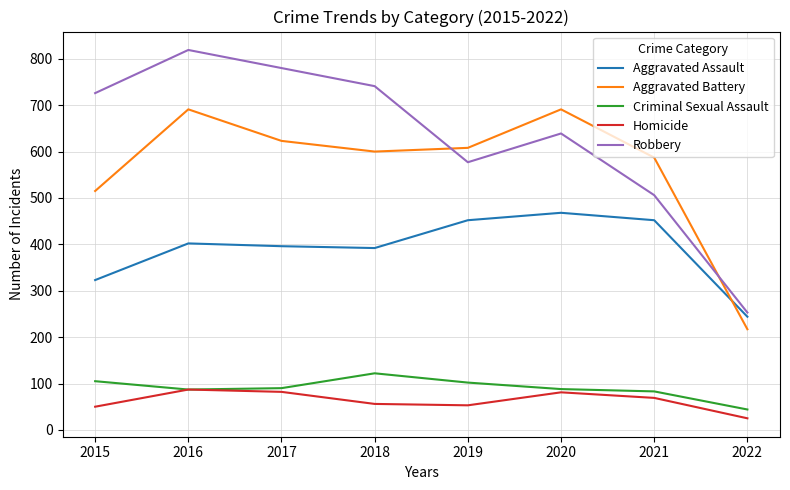

Rank the series by their maximum value, from highest to lowest.

Robbery, Aggravated Battery, Aggravated Assault, Criminal Sexual Assault, Homicide